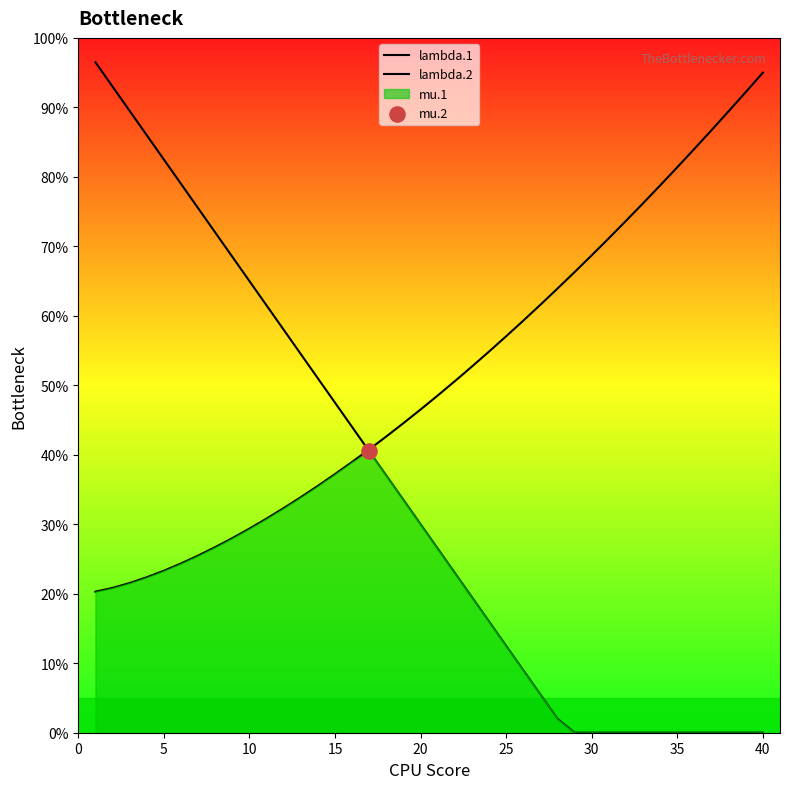

At how many categories does at least one series exceed 59?

26